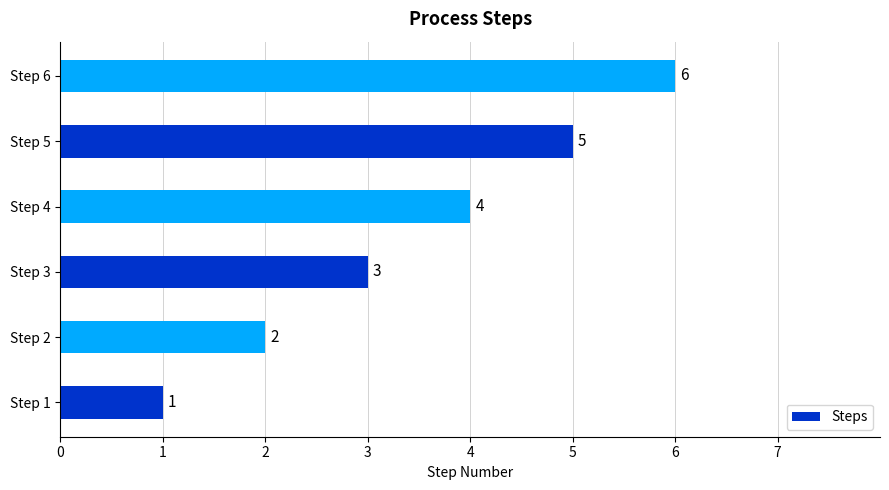

How many values are between 2 and 5?

4